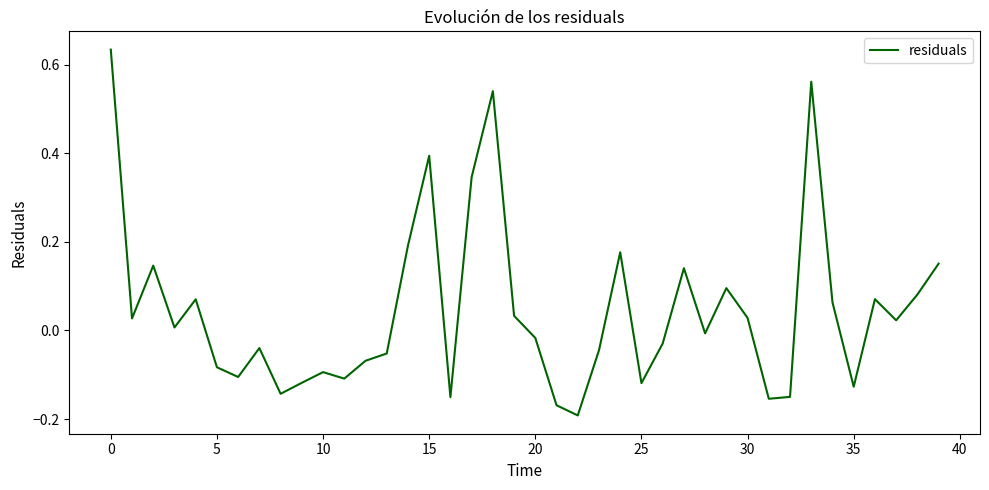

What is the difference between the maximum and minimum values?

0.8